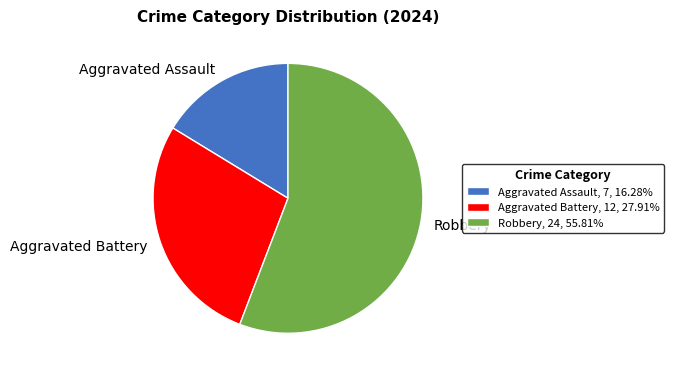

True or false: Aggravated Battery accounts for 16% of the total.

False